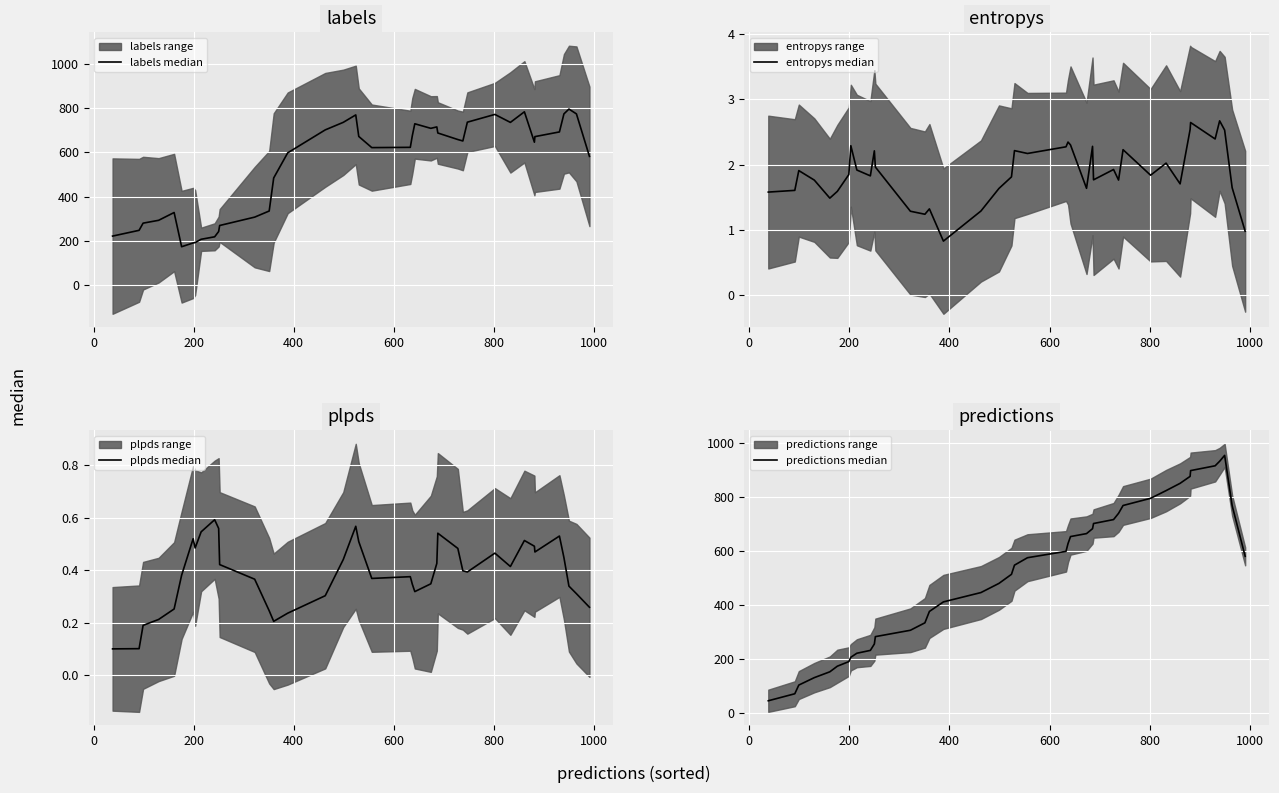

Reading left to right, transcribe all the data shown in this chart.

labels median: 221.4	247.4	279.8	292.6	327.8	173.4	190.4	192.2	207.0	218.2	242.0	269.2	307.0	334.6	483.8	597.2	700.8	734.8	768.4	671.2	620.8	622.0	674.2	728.4	707.8	714.2	686.8	657.2	650.8	735.6	770.6	734.6	782.4	645.2	670.4	691.6	773.0	794.8	773.0	581.2
entropys median: 1.6	1.6	1.9	1.8	1.5	1.6	1.8	2.3	1.9	1.8	2.2	2.0	1.3	1.2	1.3	0.8	1.3	1.6	1.8	2.2	2.2	2.3	2.3	2.3	1.6	2.3	1.8	1.9	1.8	2.2	1.8	2.0	1.7	2.5	2.6	2.4	2.7	2.5	1.6	1.0
plpds median: 0.1	0.1	0.2	0.2	0.3	0.4	0.5	0.5	0.5	0.6	0.6	0.4	0.4	0.2	0.2	0.2	0.3	0.4	0.6	0.5	0.4	0.4	0.3	0.3	0.3	0.4	0.5	0.5	0.4	0.4	0.5	0.4	0.5	0.5	0.5	0.5	0.4	0.3	0.3	0.3
predictions median: 45.6	71.6	103.8	131.4	153.0	173.8	190.8	207.0	221.8	232.4	256.2	283.4	307.0	334.6	376.8	412.2	446.8	480.8	514.4	548.4	576.0	599.6	628.4	654.4	665.4	683.6	702.8	717.4	740.6	769.6	796.2	824.8	851.8	877.6	899.0	916.8	933.6	955.4	769.2	581.2